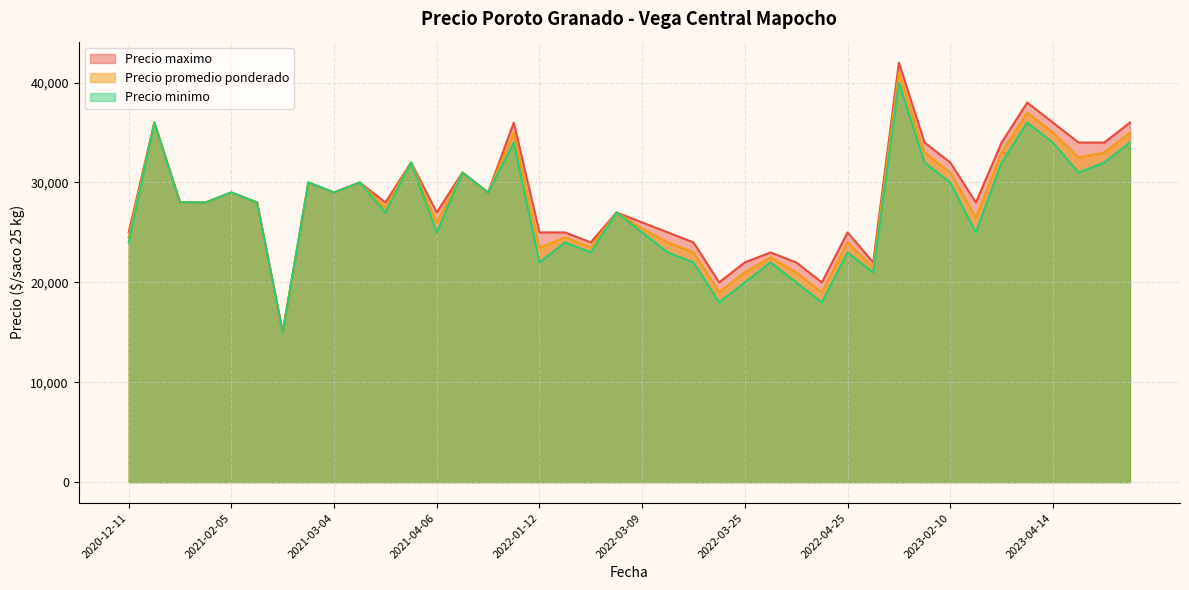

True or false: Precio minimo has a value of 53457 at 2023-04-28.

False